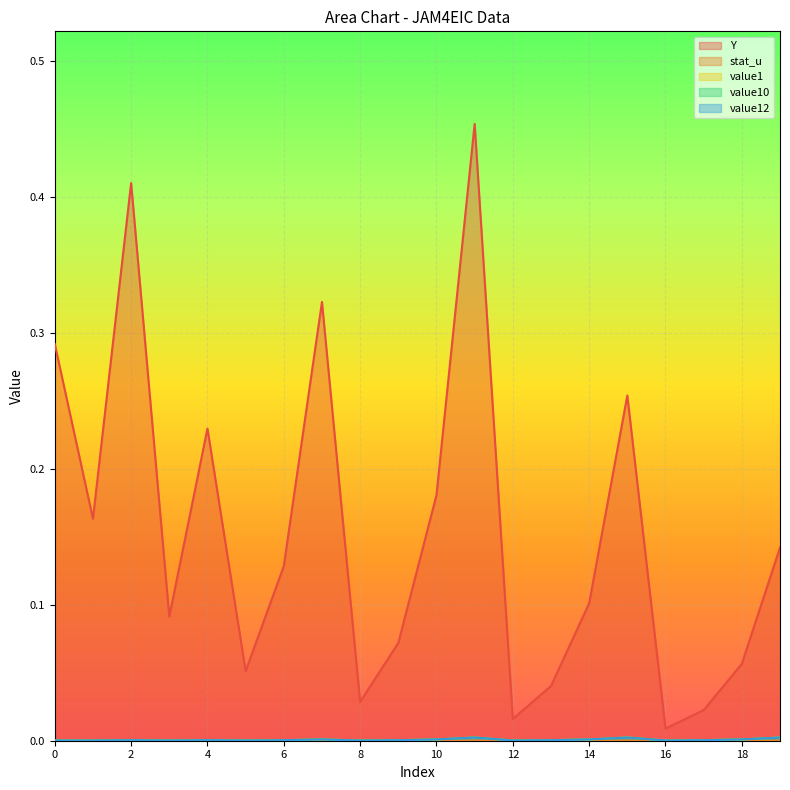

Is it true that value10 equals 0.0 at 1?

True